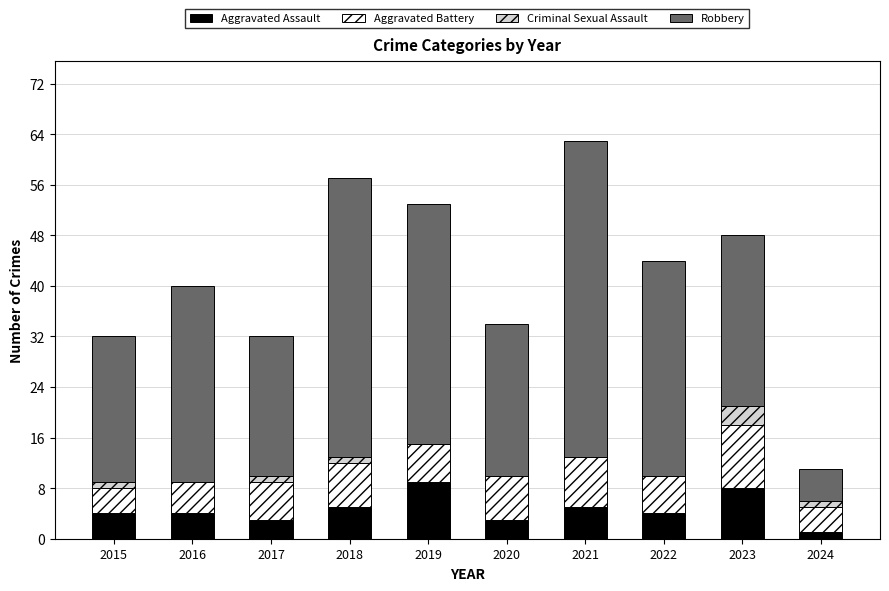

Is it true that Aggravated Assault equals 13 at 2019?

False